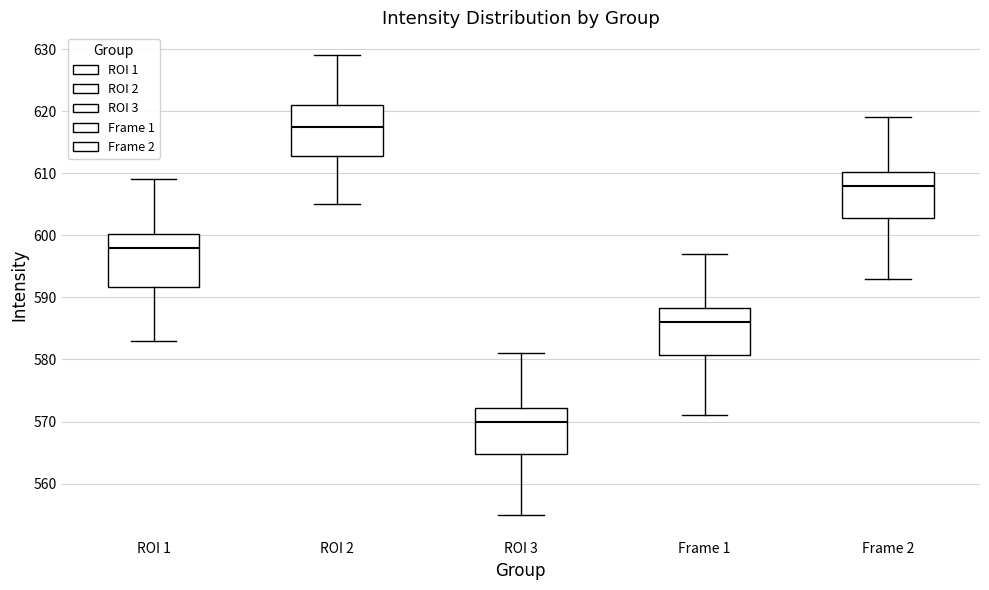

Reading left to right, read every box against the y-axis: the position of its median line, the range the box covers, and the ends of its whiskers. The values are not printed on the chart, so give them approximately, as read against the axis.

ROI 1: median 598, box 592 to 600, whiskers 583 to 609
ROI 2: median 618, box 613 to 621, whiskers 605 to 629
ROI 3: median 570, box 565 to 572, whiskers 555 to 581
Frame 1: median 586, box 581 to 588, whiskers 571 to 597
Frame 2: median 608, box 603 to 610, whiskers 593 to 619